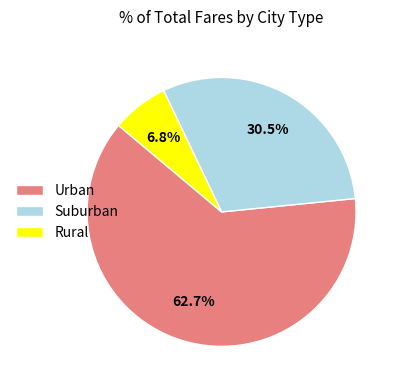

Which category has the smallest portion of the pie?

Rural